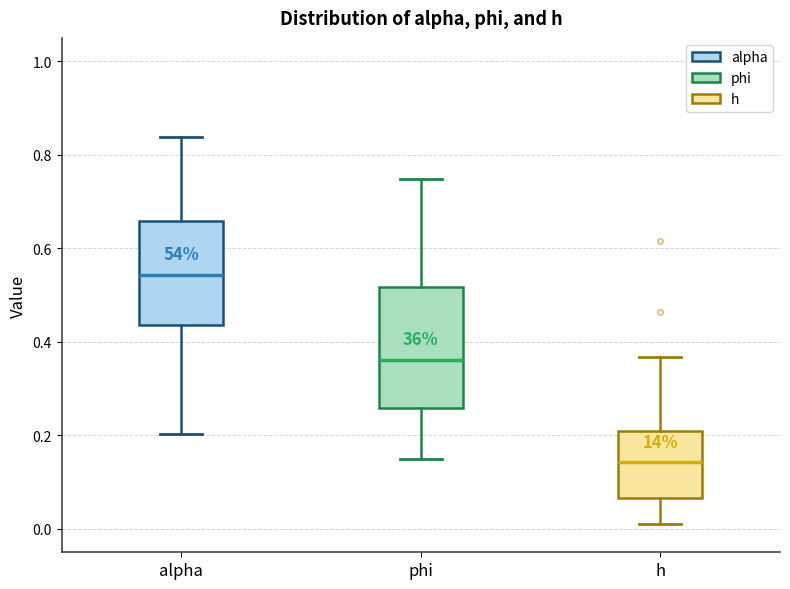

Which box is the tallest, from its lower edge to its upper edge?

phi